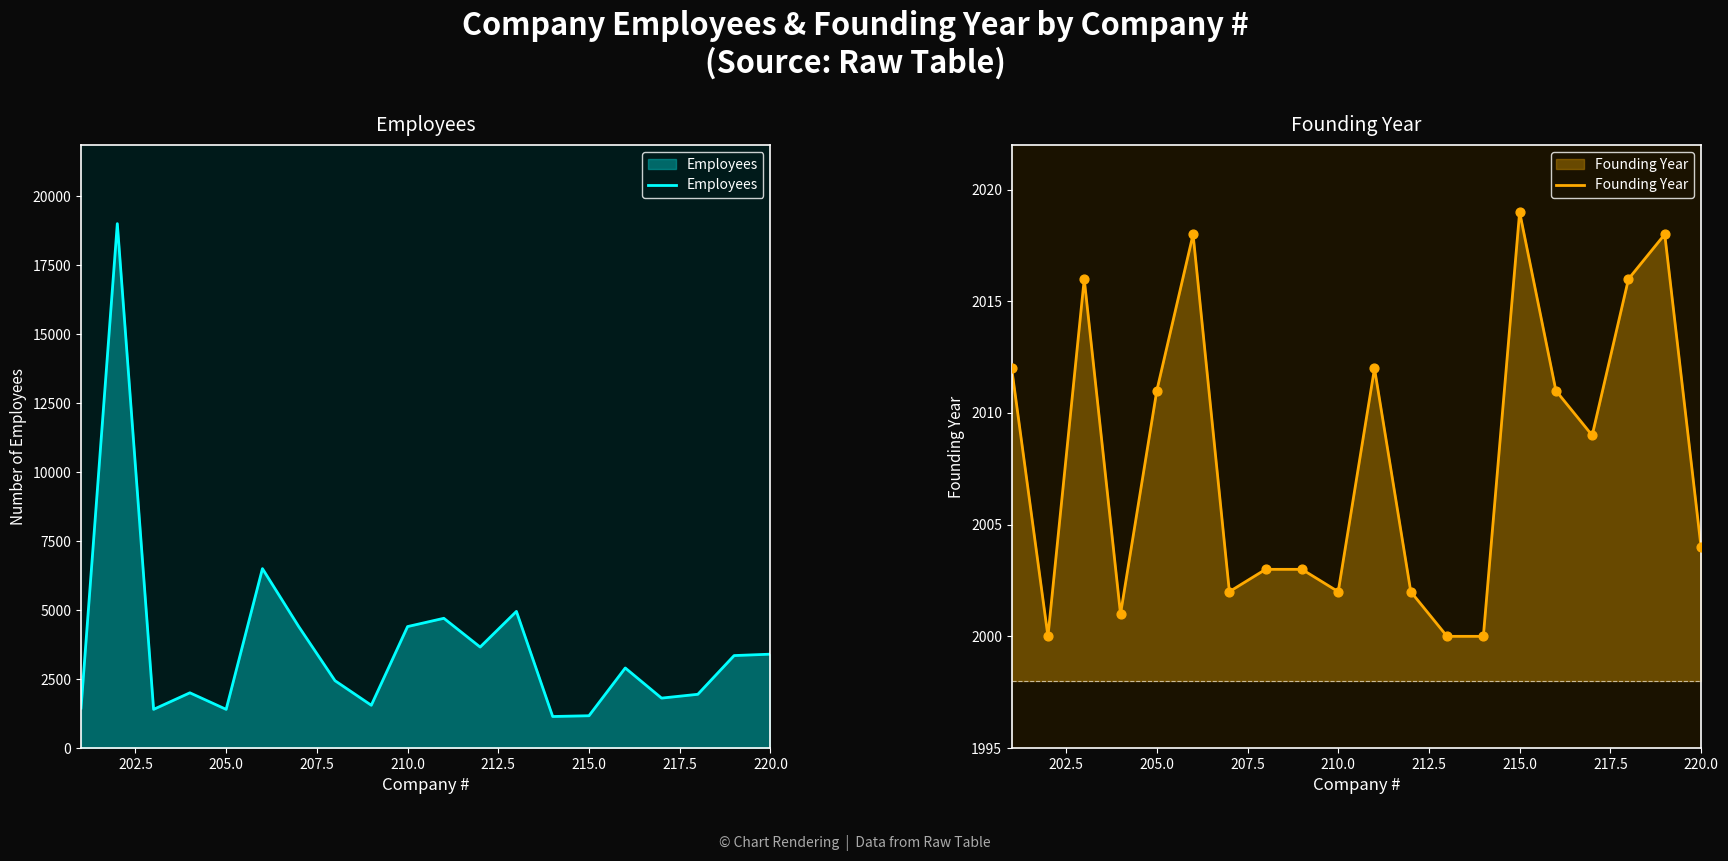

Which series contains the highest Y value?

Employees